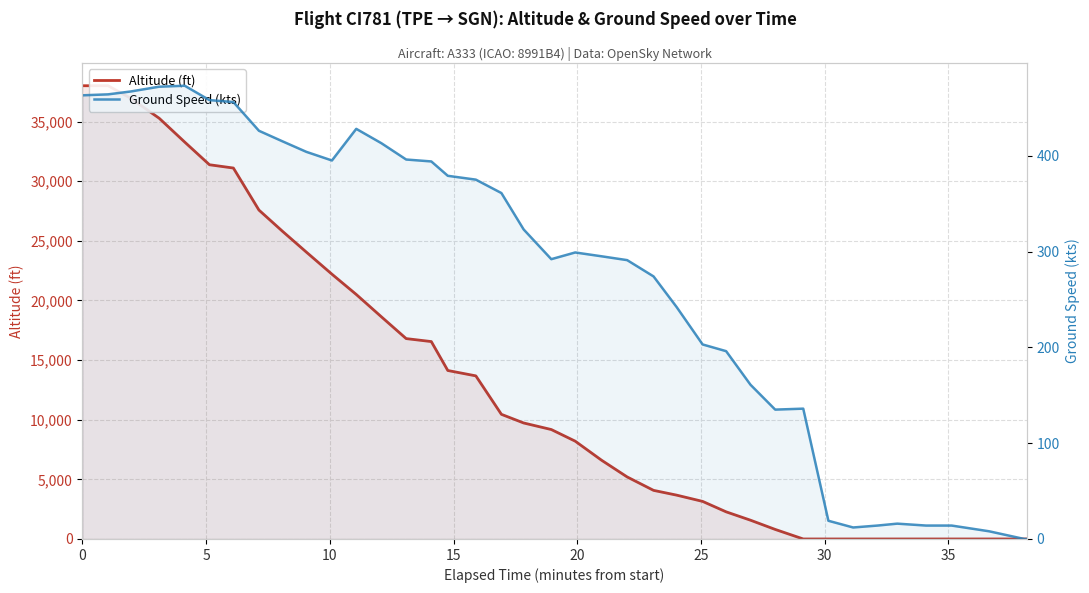

What is the maximum value shown in the chart?

38000